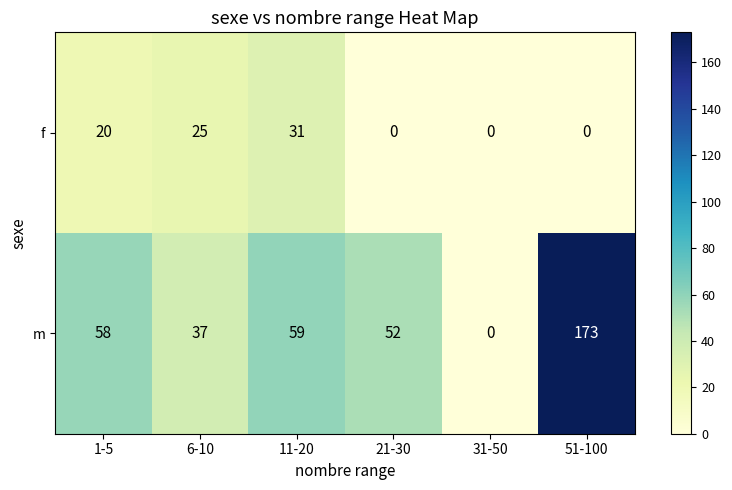

How many categories are shown in the chart?

6